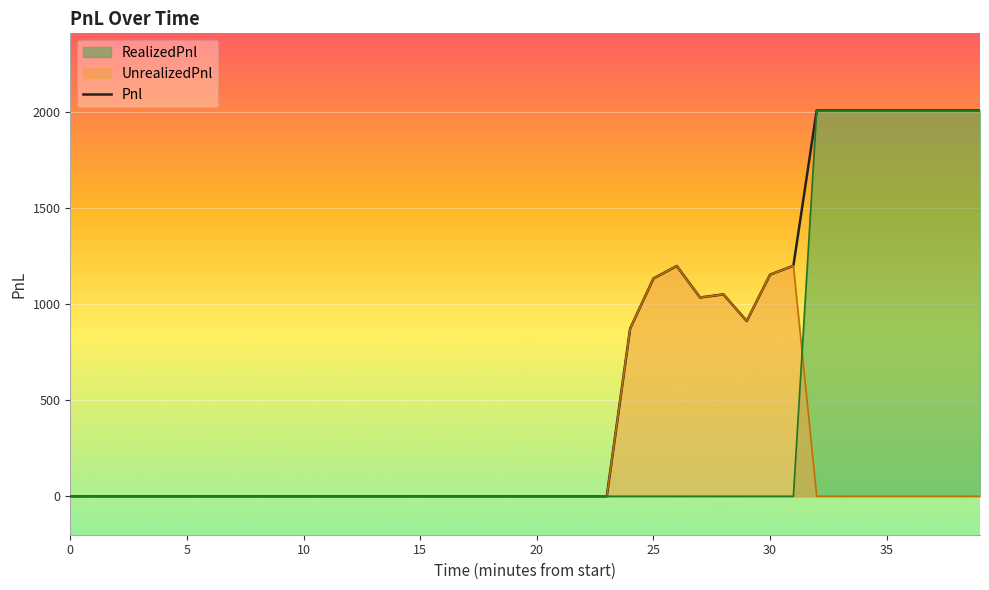

What is the maximum value shown in the chart?

2007.5